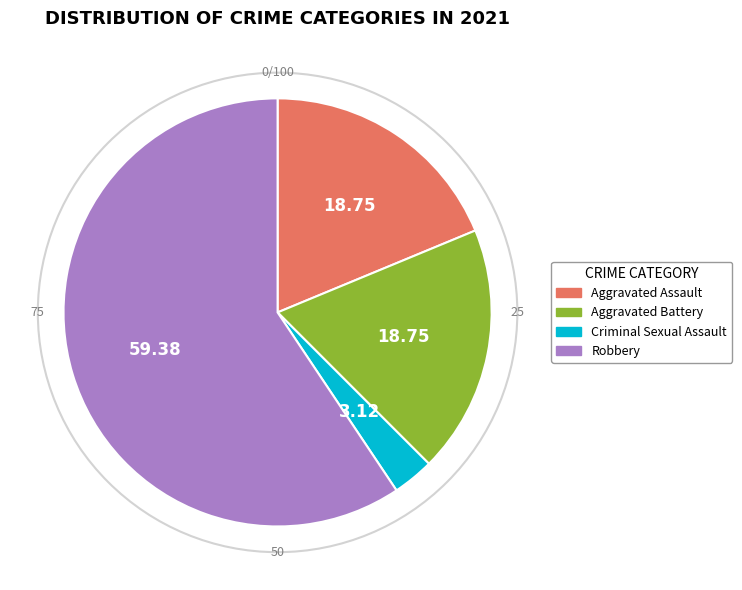

Is there any slice that represents more than half of the pie?

Yes